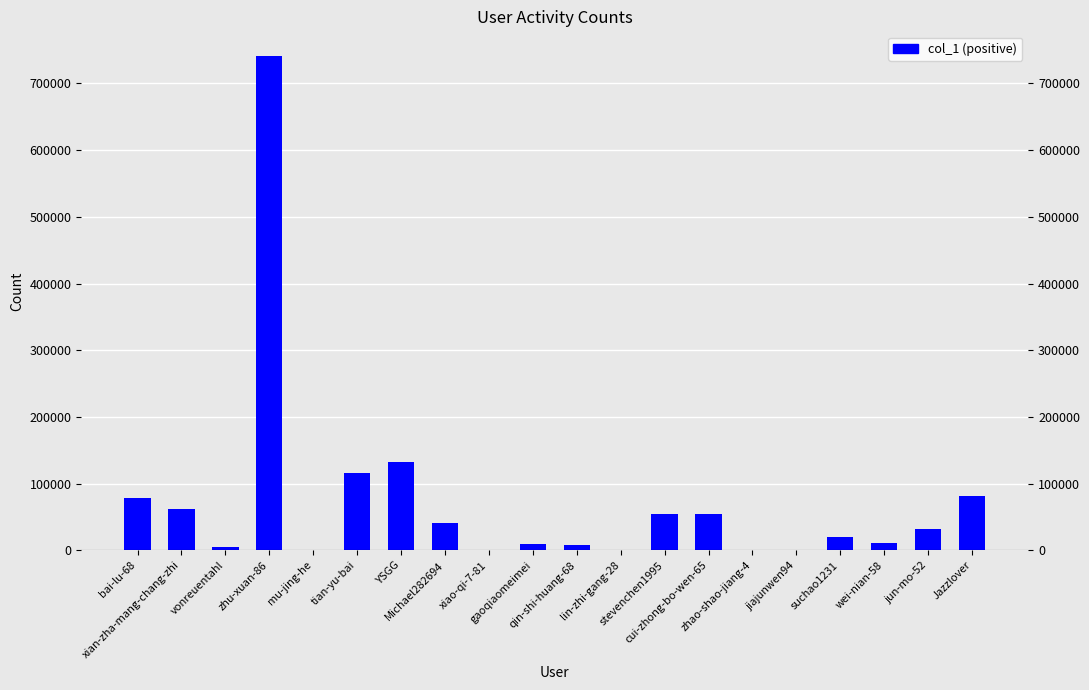

List the labels in order of value, largest first.

zhu-xuan-86, YSGG, tian-yu-bai, Jazzlover, bai-lu-68, xian-zha-mang-chang-zhi, stevenchen1995, cui-zhong-bo-wen-65, Michael282694, jun-mo-52, suchao1231, wei-nian-58, gaoqiaomeimei, qin-shi-huang-68, vonreuentahl, mu-jing-he, jiajunwen94, xiao-qi-7-81, lin-zhi-gang-28, zhao-shao-jiang-4